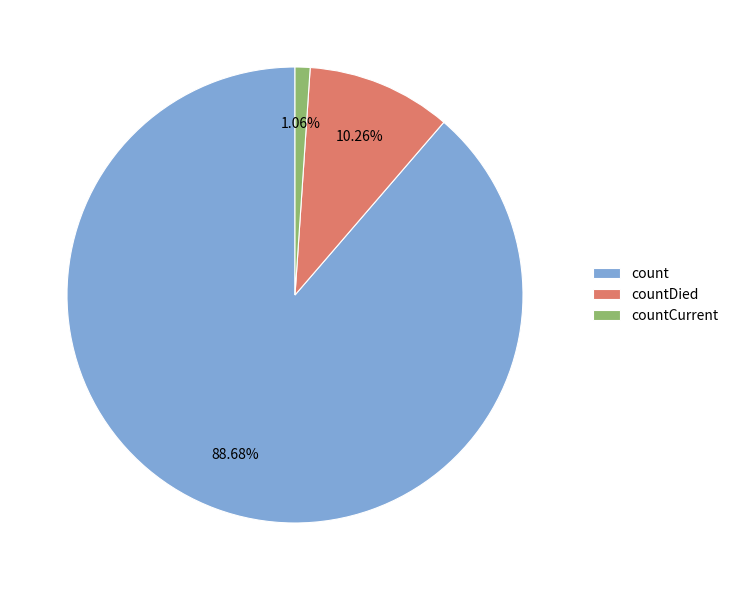

How many slices are in this pie chart?

3